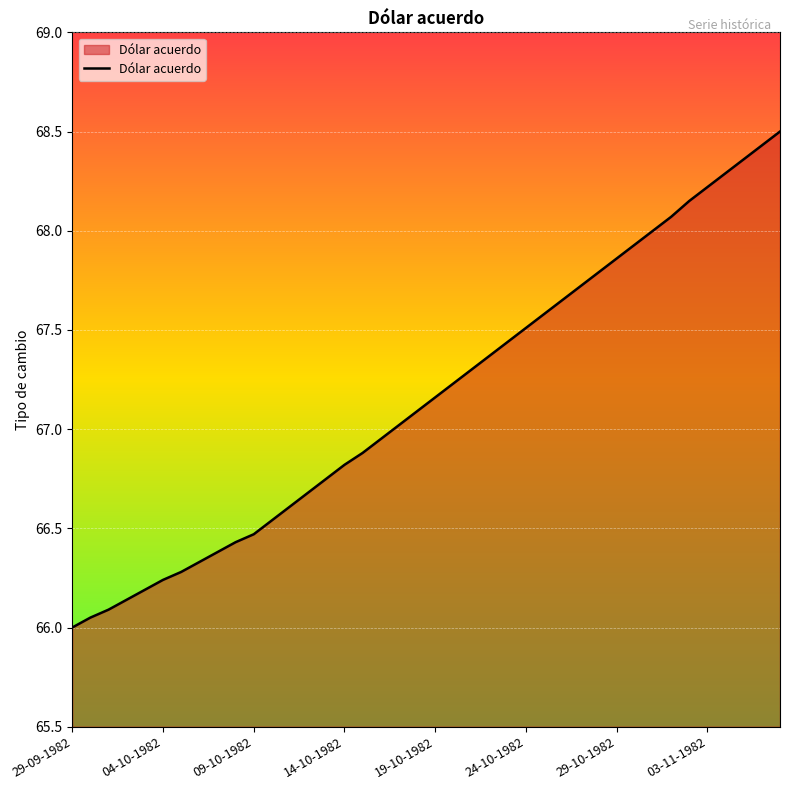

How many lines are shown in the chart?

1